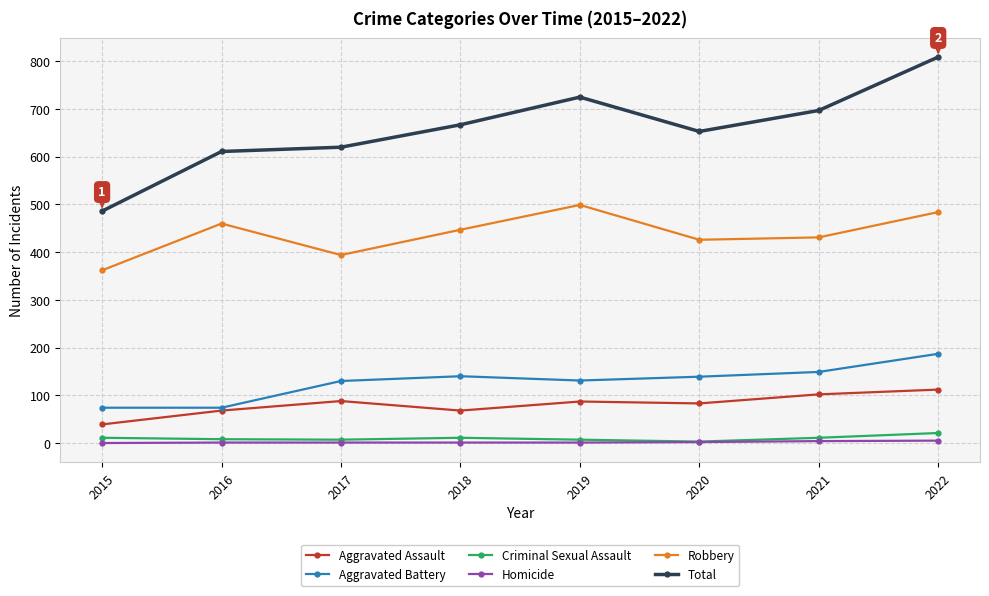

True or false: Total and Aggravated Assault intersect in this chart.

False